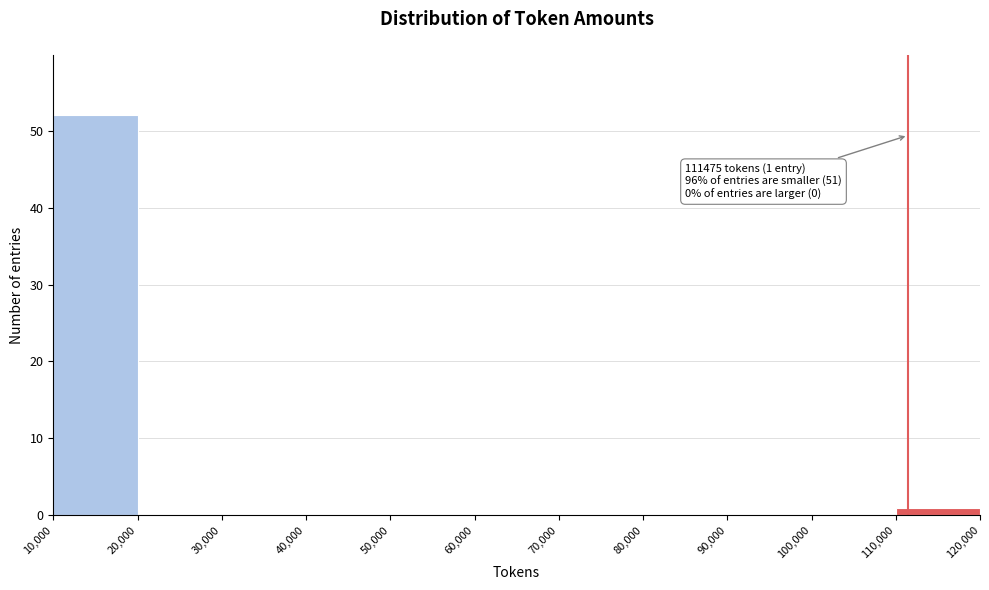

Which range on the x-axis has the tallest bar?

10,000 to 20,000